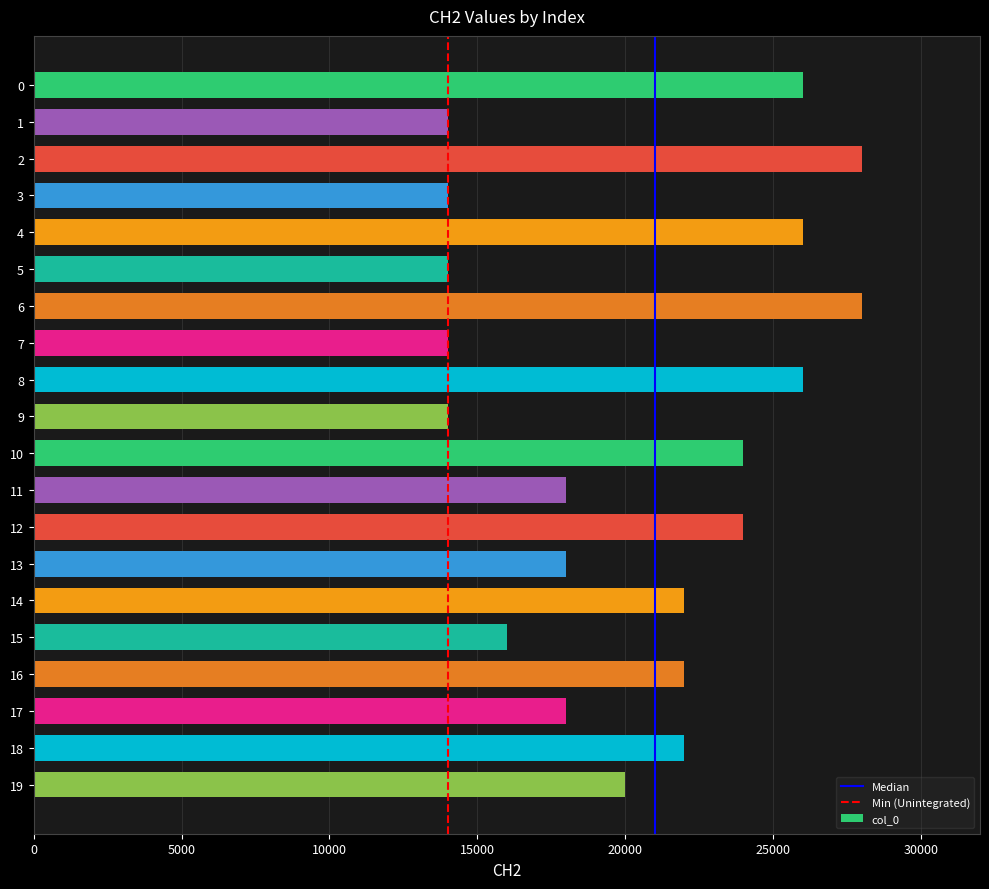

What is the change in value from 7 to 19?

+6000